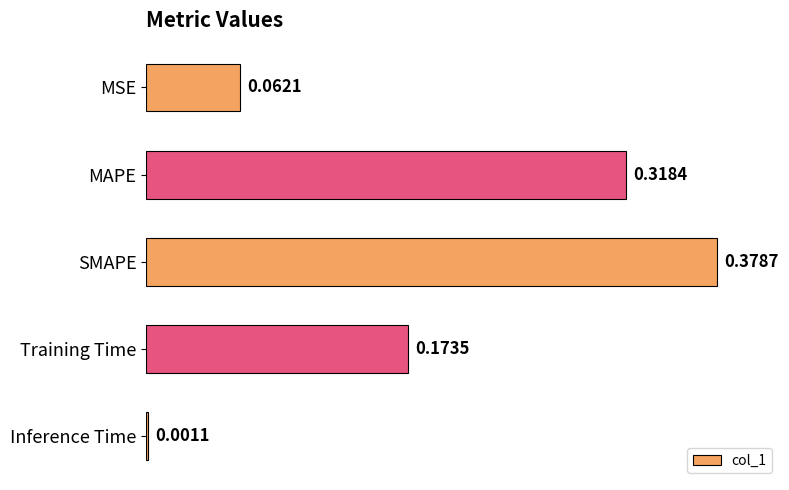

How many series are shown in this chart?

1